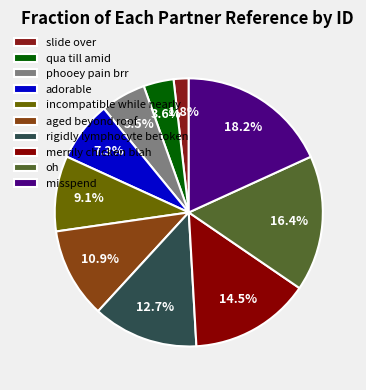

Does incompatible while nearly represent more than half of the total?

No